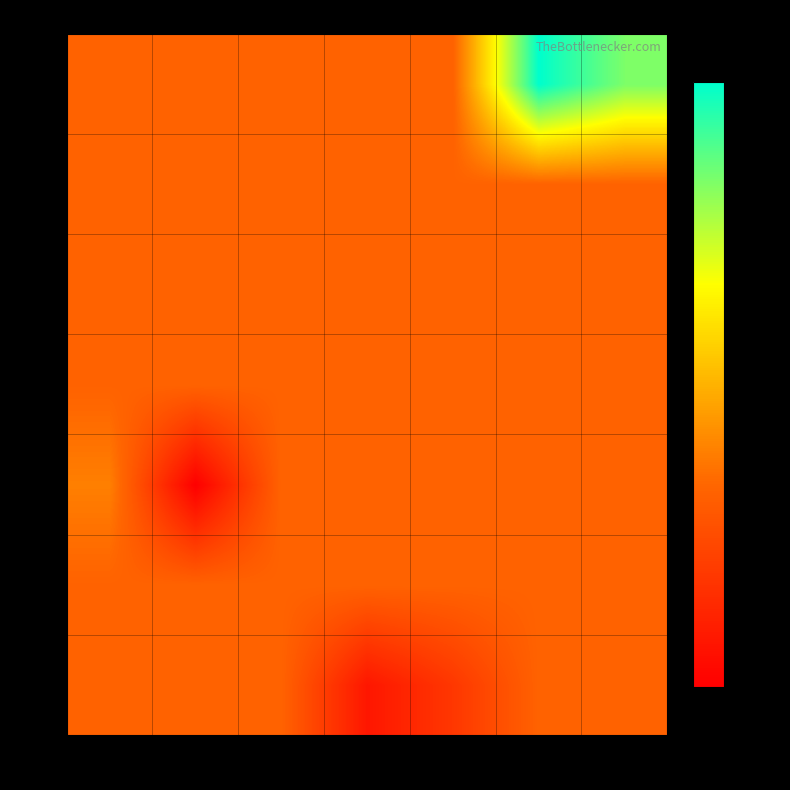

Reading left to right, list all the values displayed in this chart.

2.07: -0.43=0.0	-0.32=0.0	-0.20=0.0	-0.09=-0.1	0.03=-0.1	0.14=0.0	0.26=0.0
2.29: -0.43=0.0	-0.32=0.0	-0.20=0.0	-0.09=0.0	0.03=0.0	0.14=0.0	0.26=0.0
2.51: -0.43=0.0	-0.32=-0.2	-0.20=0.0	-0.09=0.0	0.03=0.0	0.14=0.0	0.26=0.0
2.74: -0.43=0.0	-0.32=0.0	-0.20=0.0	-0.09=0.0	0.03=0.0	0.14=0.0	0.26=0.0
2.96: -0.43=0.0	-0.32=0.0	-0.20=0.0	-0.09=0.0	0.03=0.0	0.14=0.0	0.26=0.0
3.18: -0.43=0.0	-0.32=0.0	-0.20=0.0	-0.09=0.0	0.03=0.0	0.14=0.0	0.26=0.0
3.41: -0.43=0.0	-0.32=0.0	-0.20=0.0	-0.09=0.0	0.03=0.0	0.14=0.4	0.26=0.3